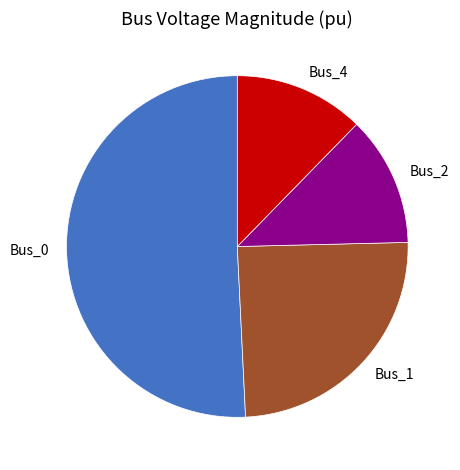

The Bus_1 slice represents 25% of the pie. True or false?

True